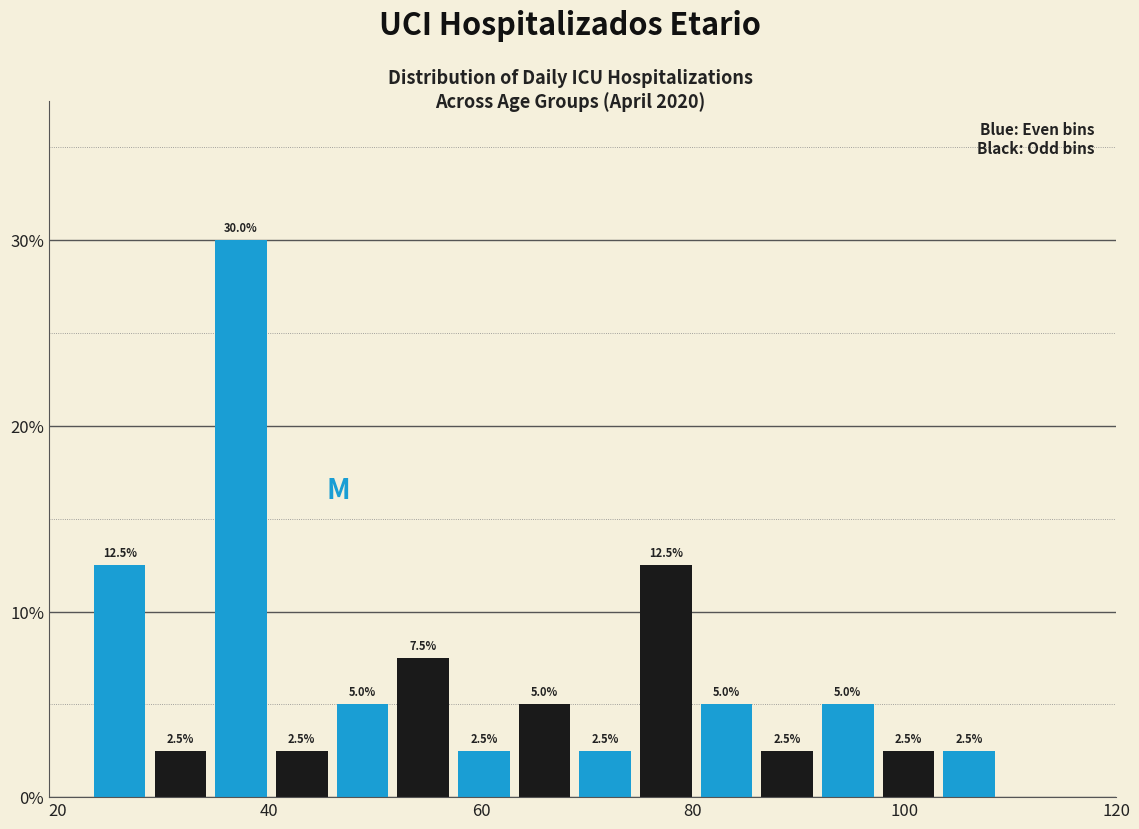

Read against the x-axis, roughly where is the centre of the tallest bar?

38